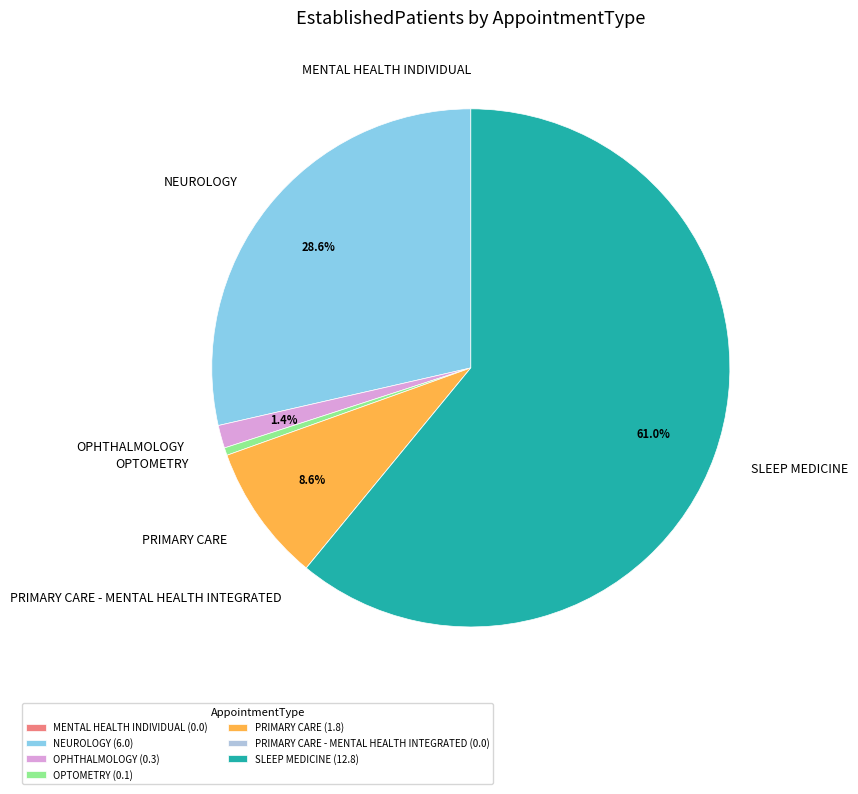

What portion of the pie excludes OPHTHALMOLOGY?

98.6%